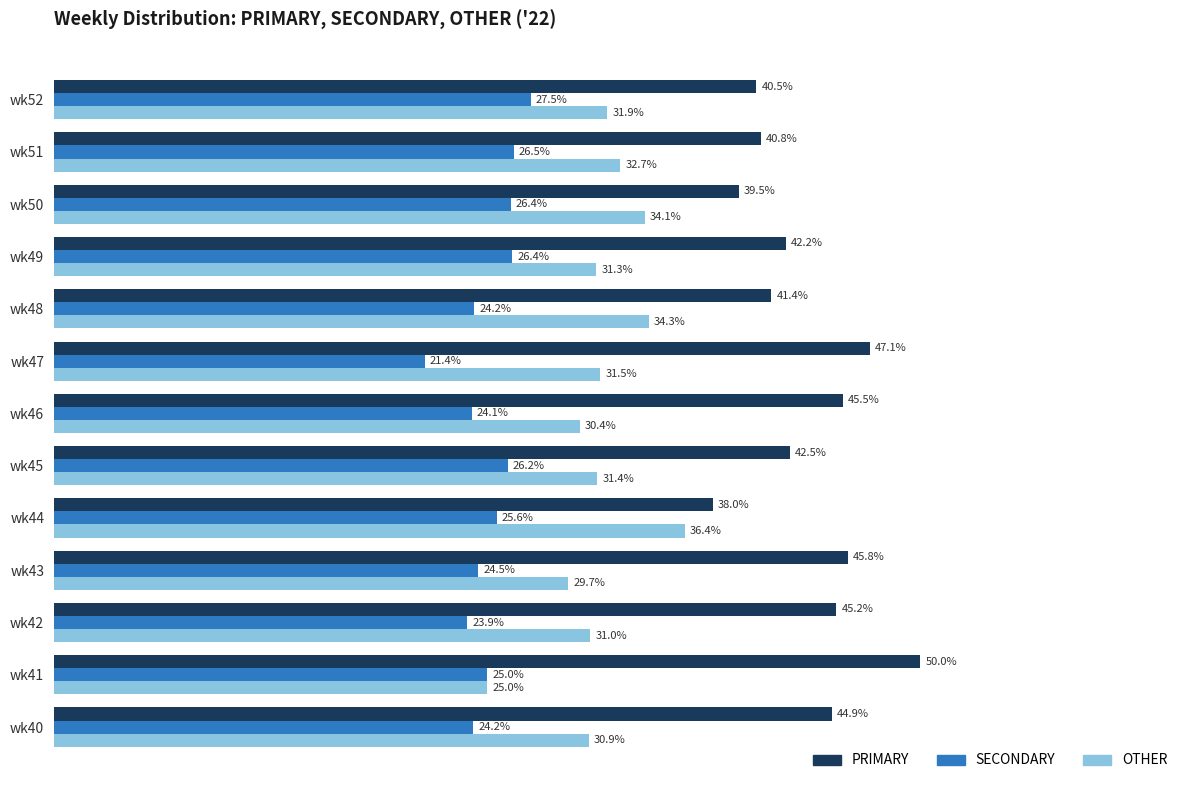

At which label is PRIMARY closest to 44?

wk40